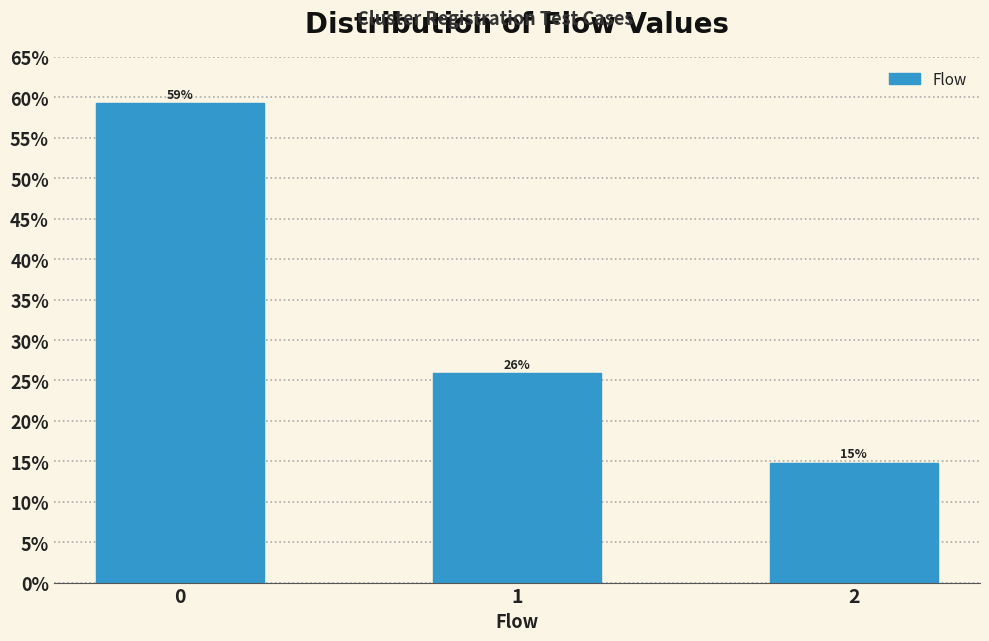

Rank the categories by value from highest to lowest.

0, 1, 2